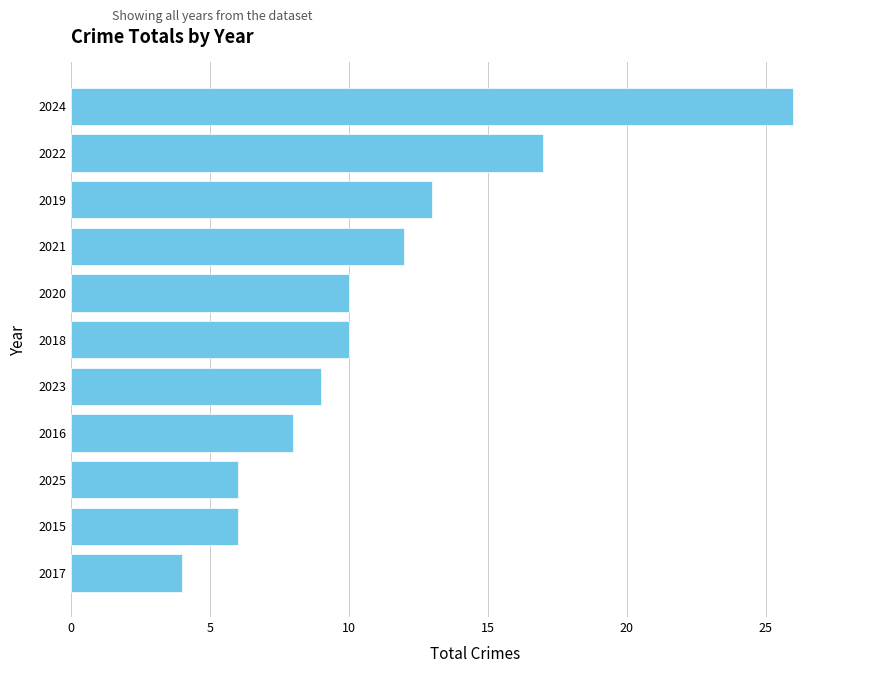

Reading top to bottom, what are all the values shown in this chart?

2024=26	2022=17	2019=13	2021=12	2020=10	2018=10	2023=9	2016=8	2025=6	2015=6	2017=4